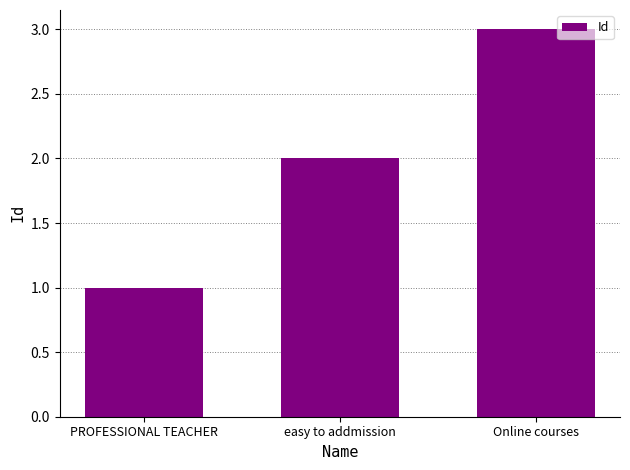

What is the smallest value displayed?

1